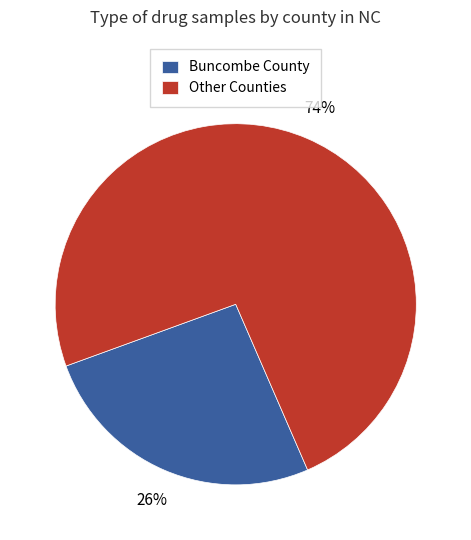

Is there a majority slice in this chart?

Yes